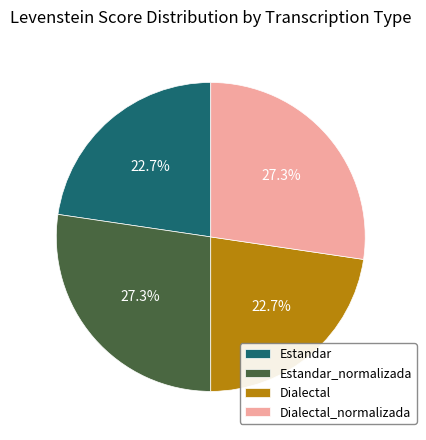

To the nearest percent, what percentage of the pie is Dialectal_normalizada?

27%